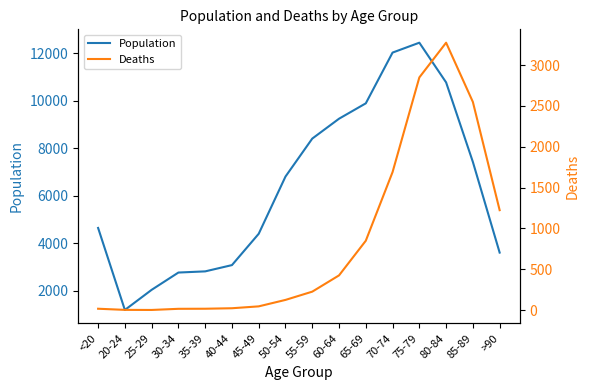

Rank the series by their maximum value, from lowest to highest.

Deaths, Population